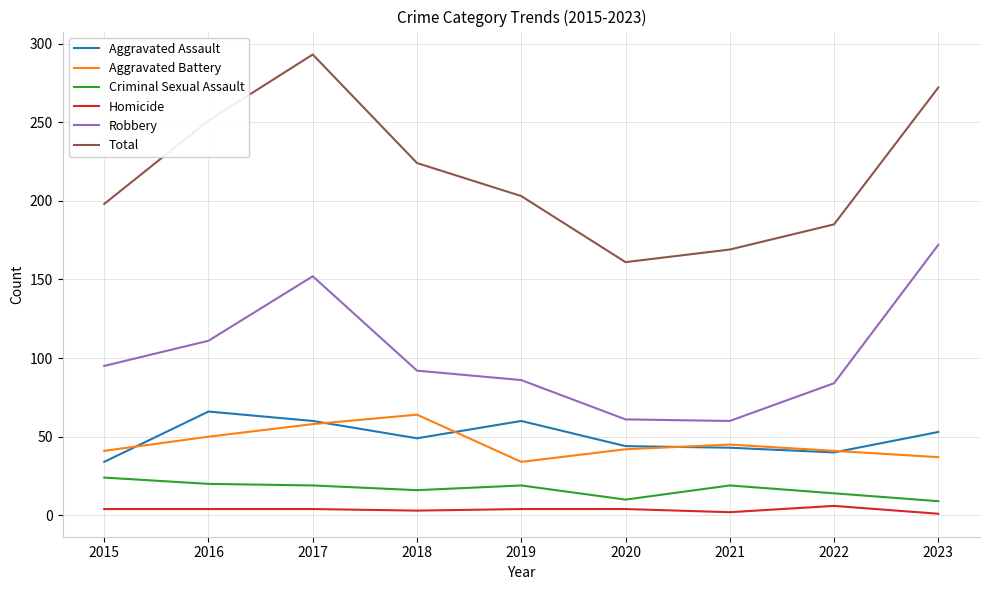

Where is Aggravated Assault nearest to the value 50?

2018